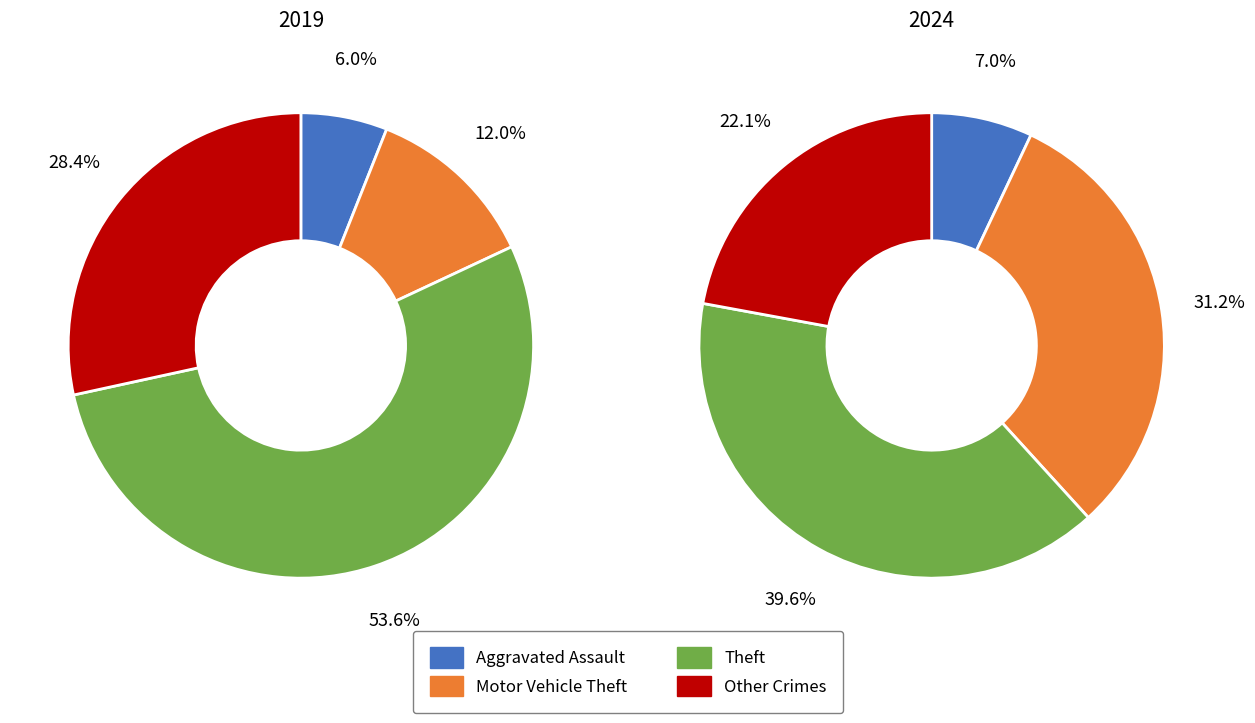

How many segments does this pie chart have?

8